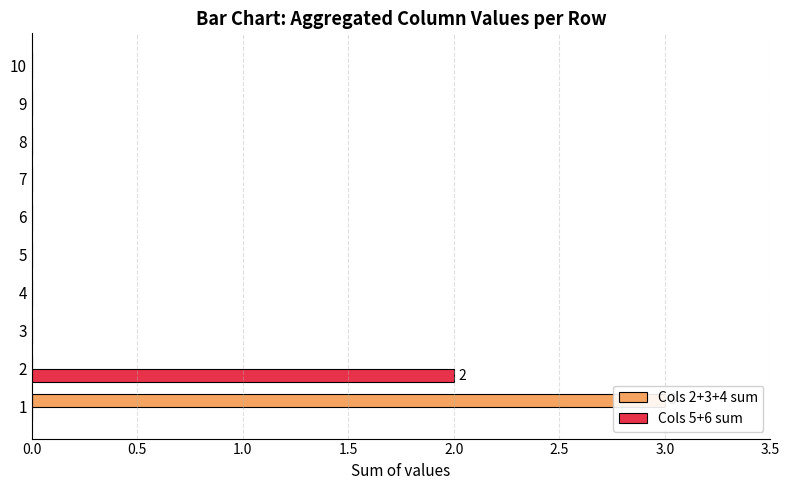

Is the value of Cols 2+3+4 sum at 4 greater than the value of Cols 5+6 sum at 9?

No